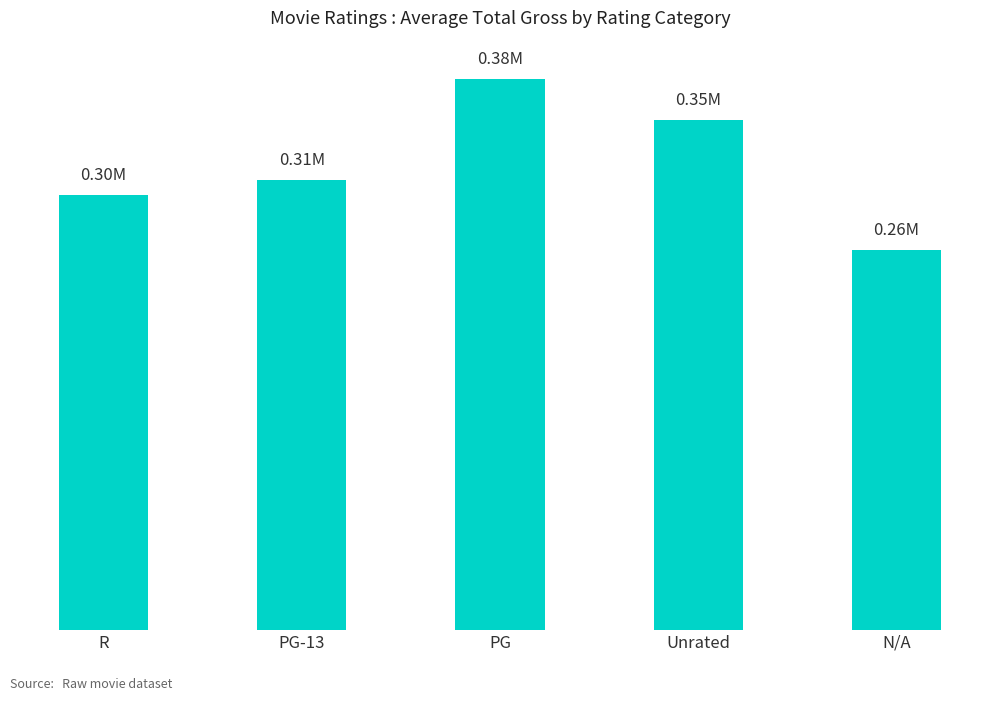

What is the label of the 4th bar from the right?

PG-13